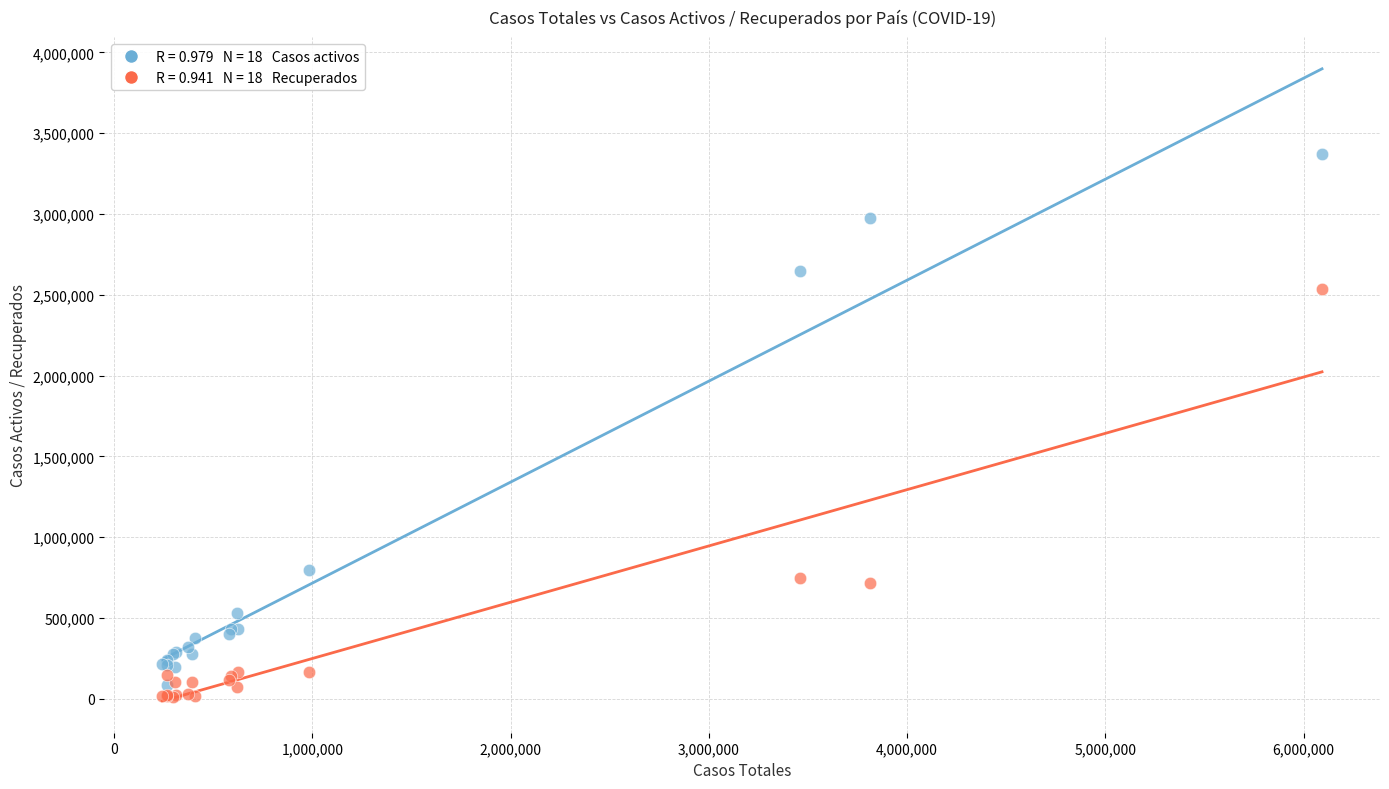

Across all series, what Y value is closest to 1689664?

2536639